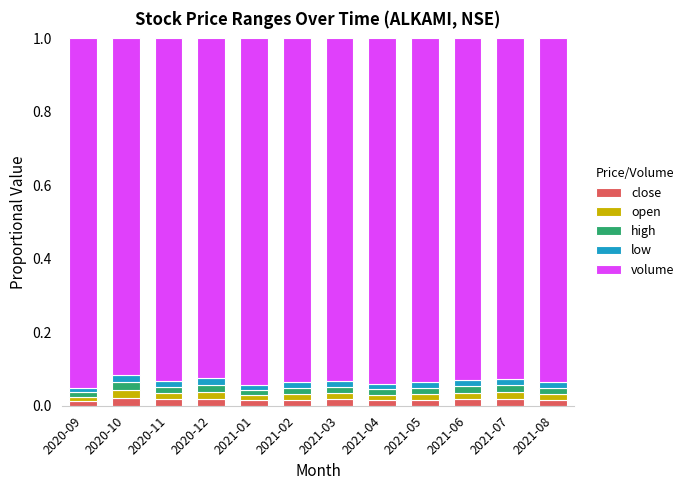

How many close values are between 0 and 1?

12